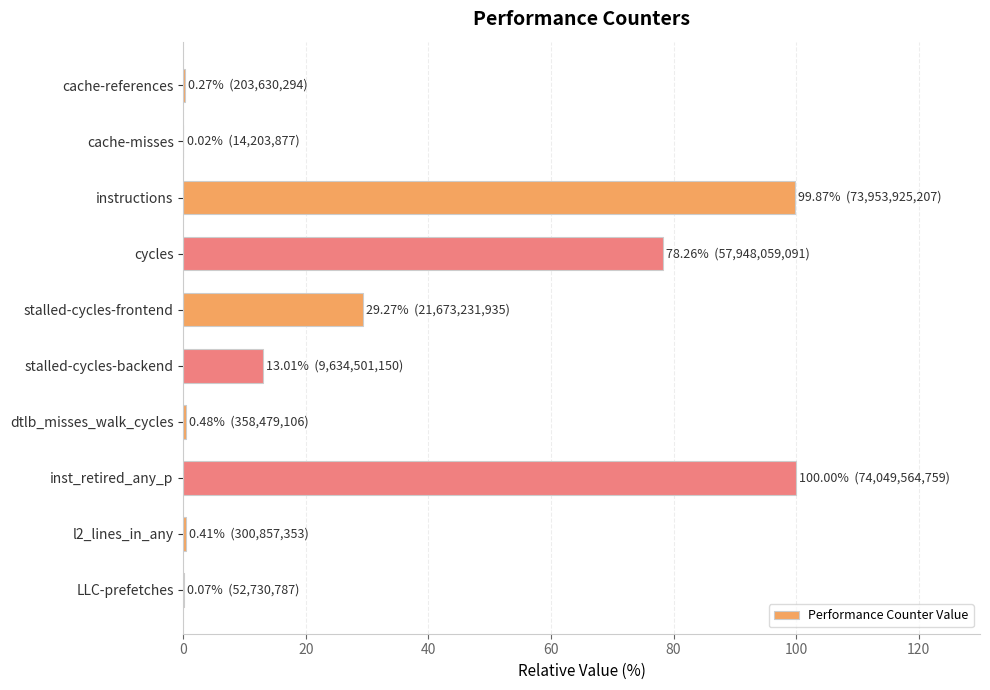

What is the maximum value shown in the chart?

100.0